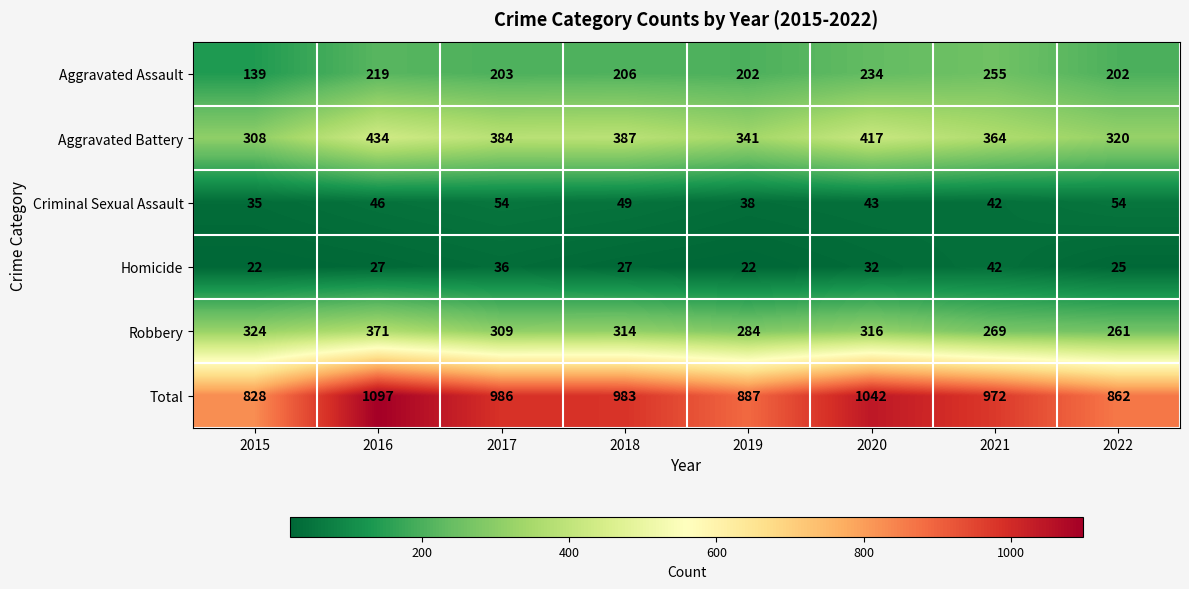

Which series has the widest spread of values?

Total